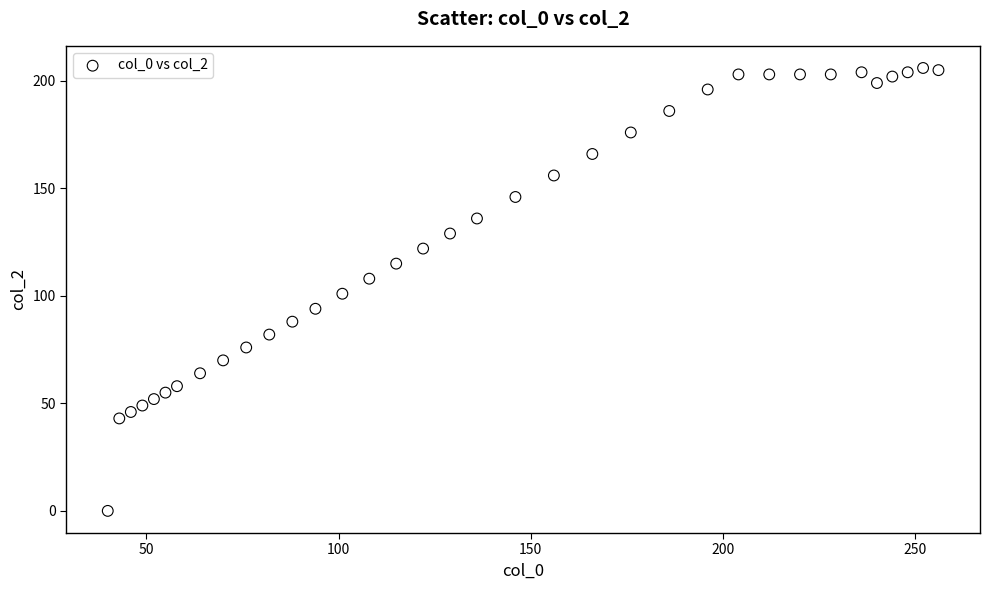

What is the range of X values (max minus min)?

216